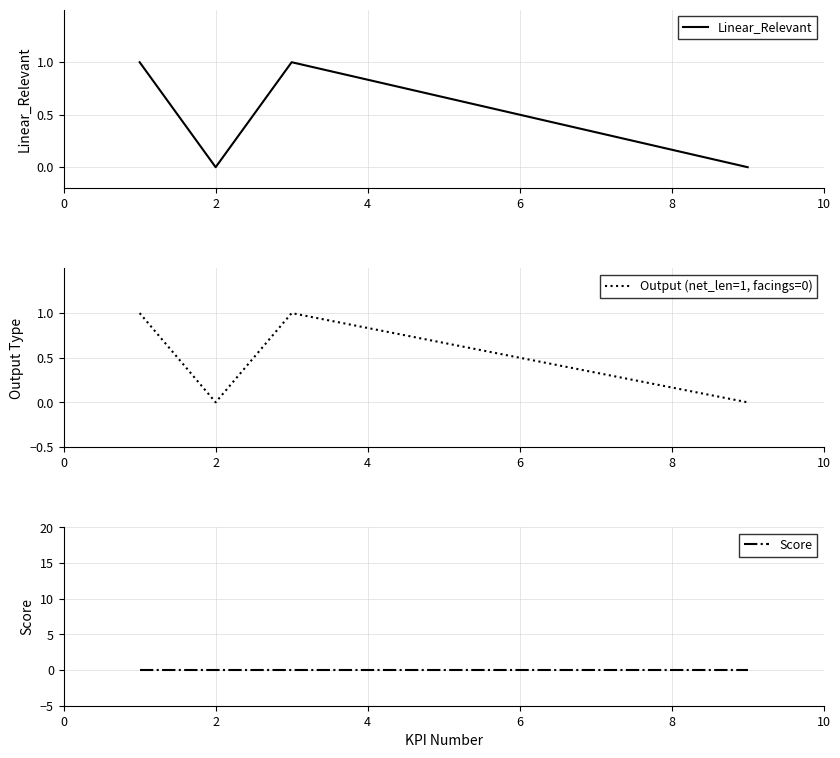

How many data points does each series have?

4